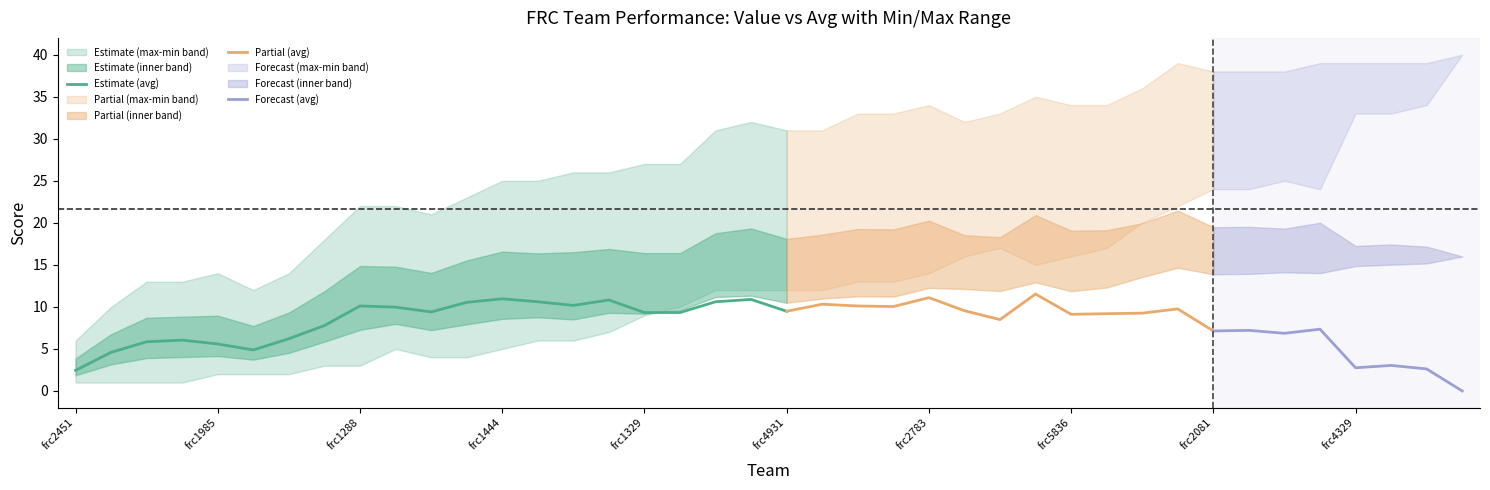

The Estimate (avg) series shows 6.7 at frc1288. True or false?

False